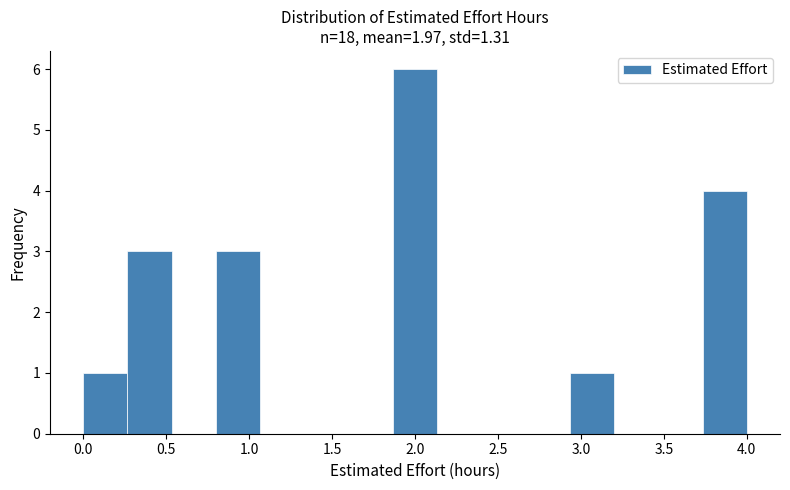

Which range on the x-axis has the tallest bar?

1.85 to 2.15